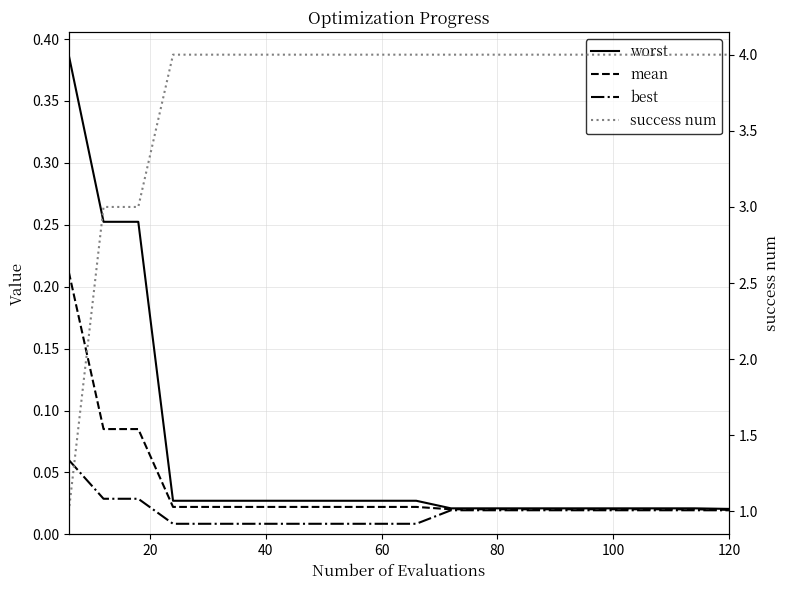

Which series has the largest total across all categories?

success num